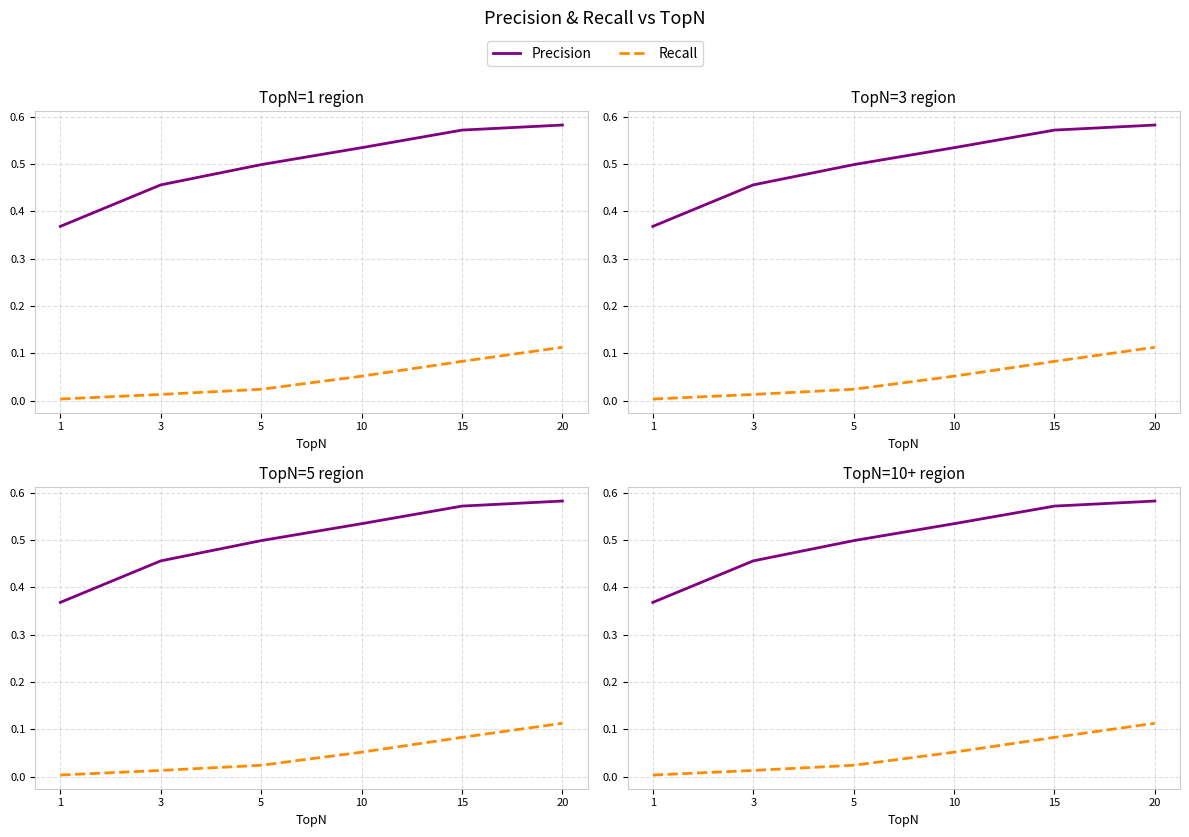

The value of Recall at 10 is 0.1. True or false?

True